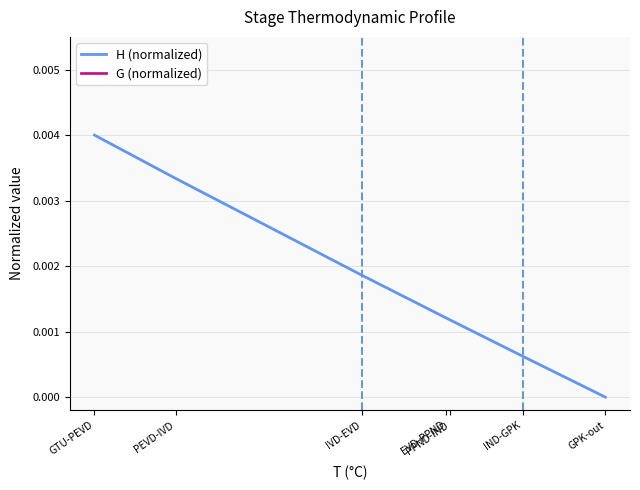

Which series has the largest total across all categories?

H (normalized)